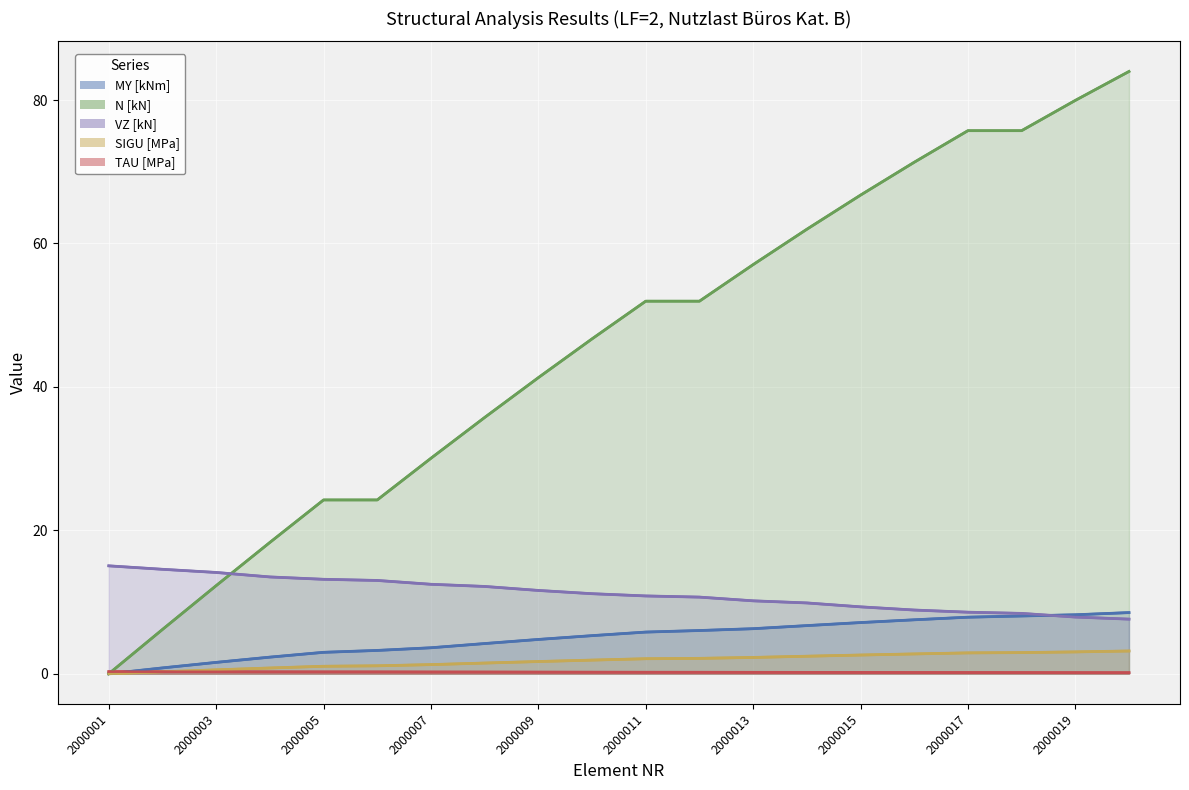

What is the difference between the maximum and second lowest values in the SIGU [MPa] series?

2.9